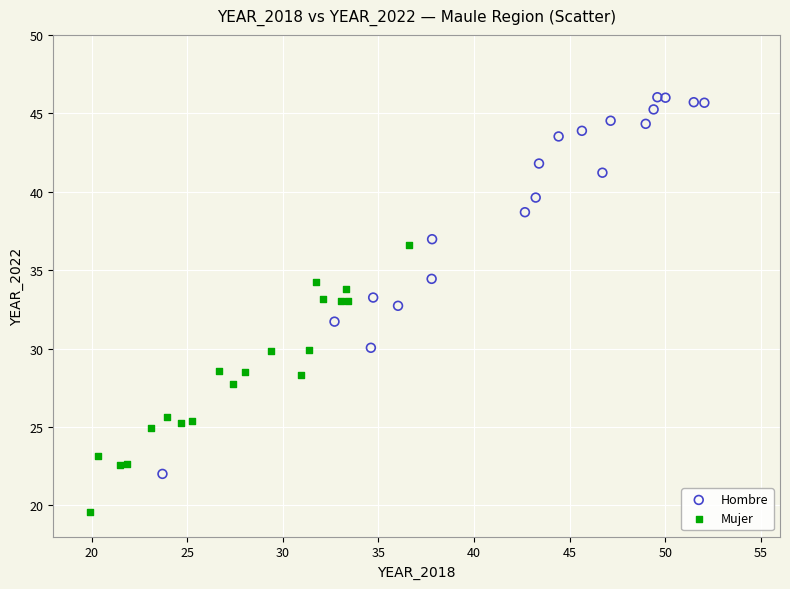

Which series has the widest spread of Y values?

Hombre